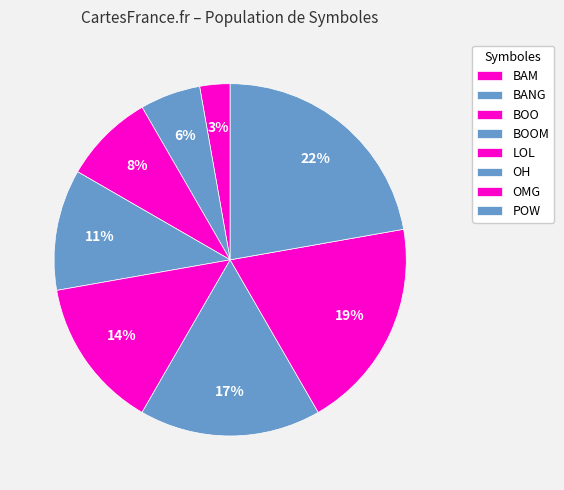

Count the number of slices in the pie.

8